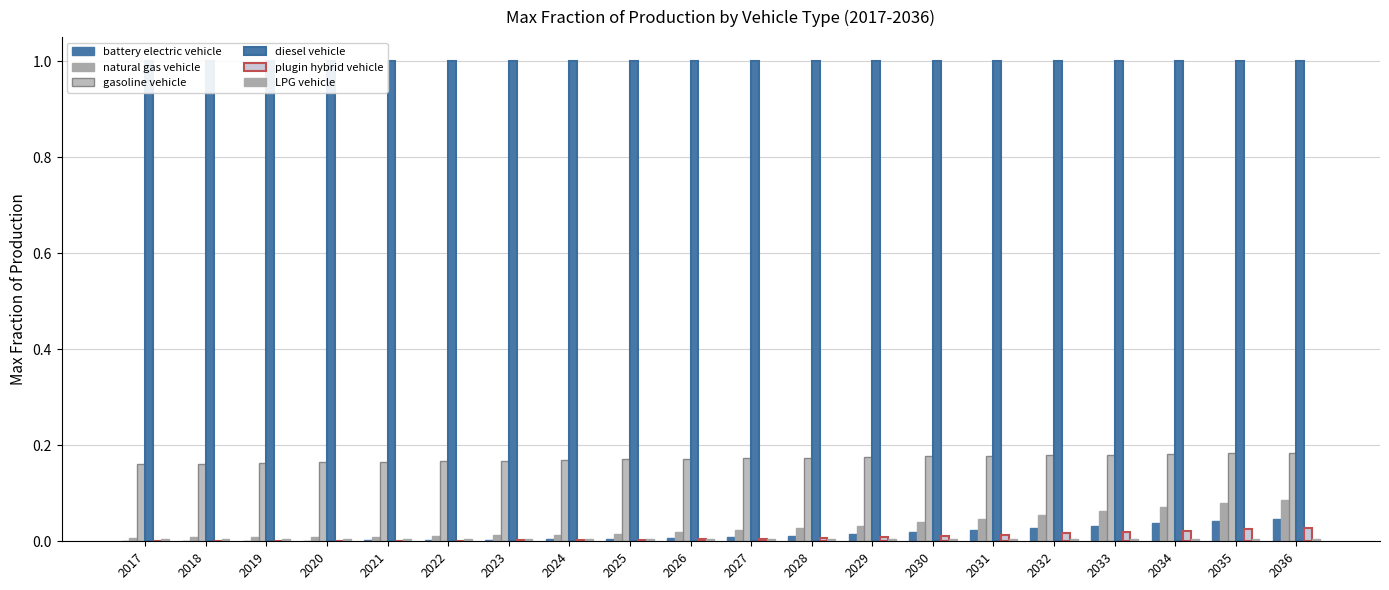

Is it true that natural gas vehicle equals 0.0 at 2021?

True